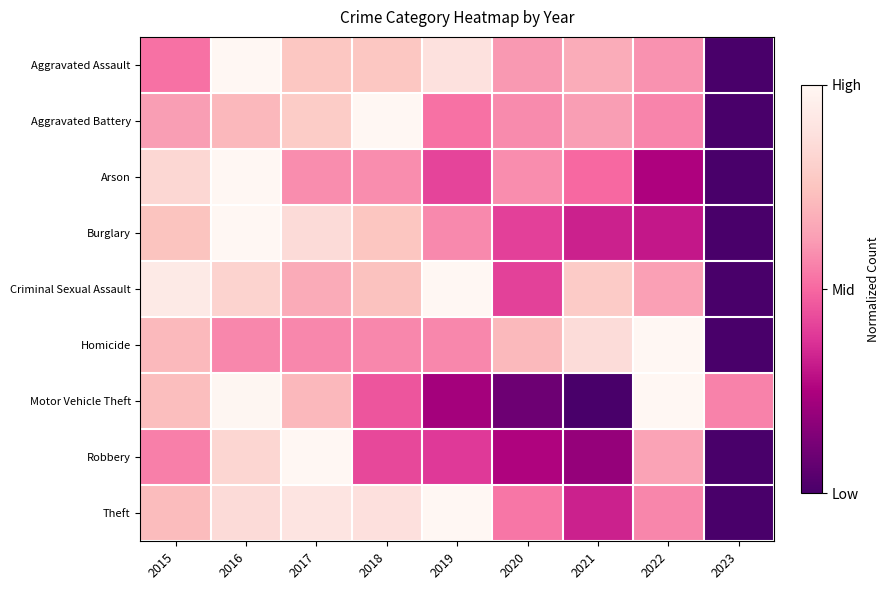

Between 2020 and 2019, which is larger?

2019